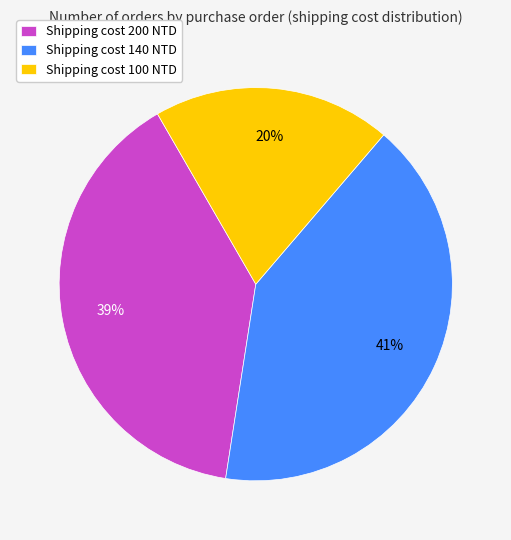

Which slice is the smallest?

Shipping cost 100 NTD